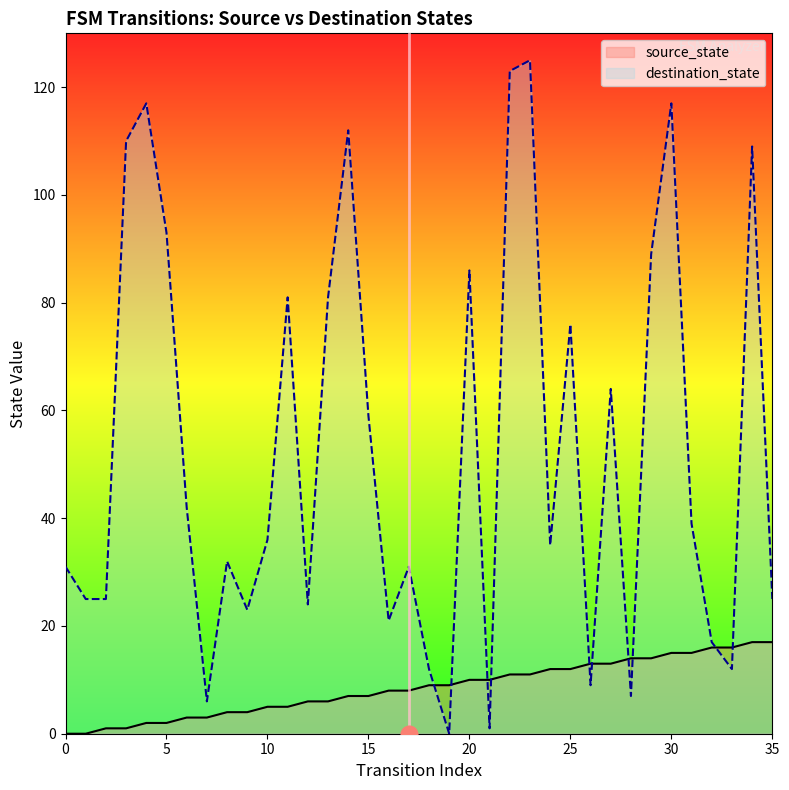

How many intersections are there between source_state and destination_state?

10